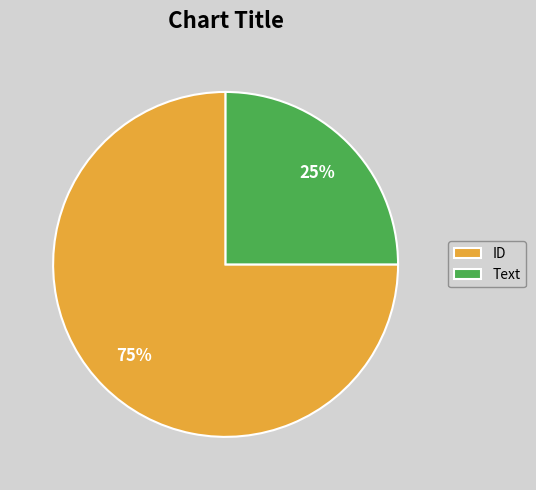

Is it true that ID is 75% of the pie?

True